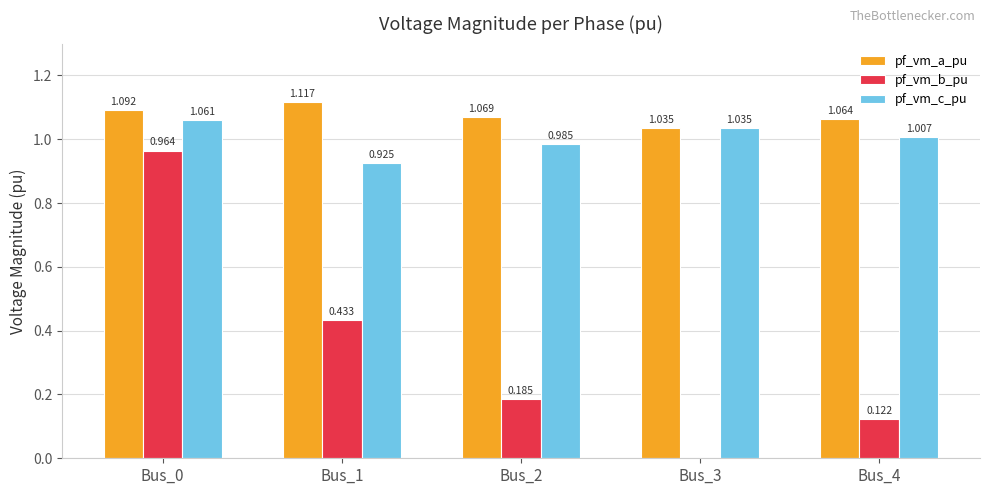

Between Bus_0 and Bus_4, which series saw the biggest shift?

pf_vm_b_pu